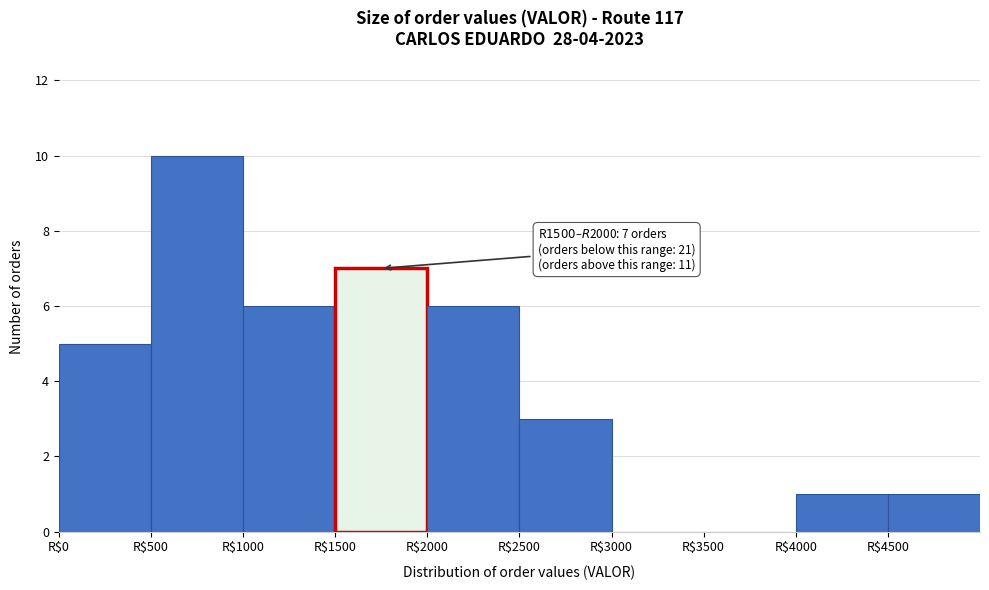

Which range on the x-axis has the tallest bar?

500 to 1000